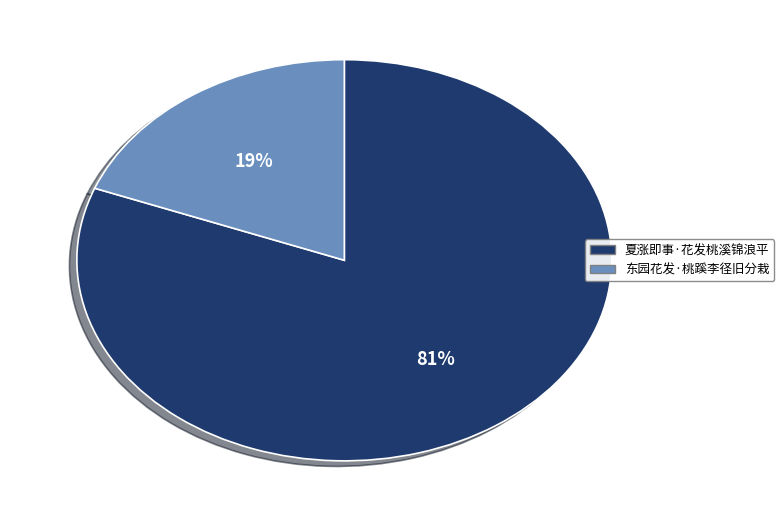

To the nearest percent, what is the combined percentage of 东园花发·桃蹊李径旧分栽 and 夏涨即事·花发桃溪锦浪平?

100%